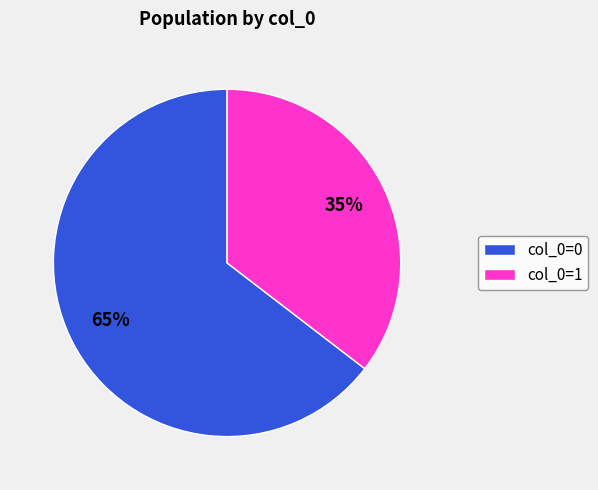

How many slices are in this pie chart?

2